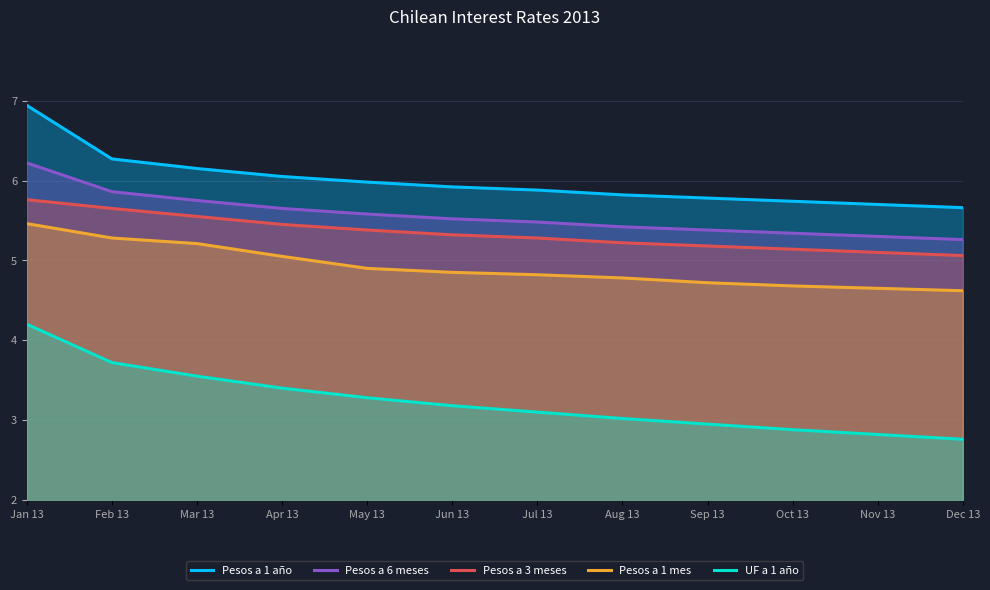

Which category has the highest value across all series?

Jan 13